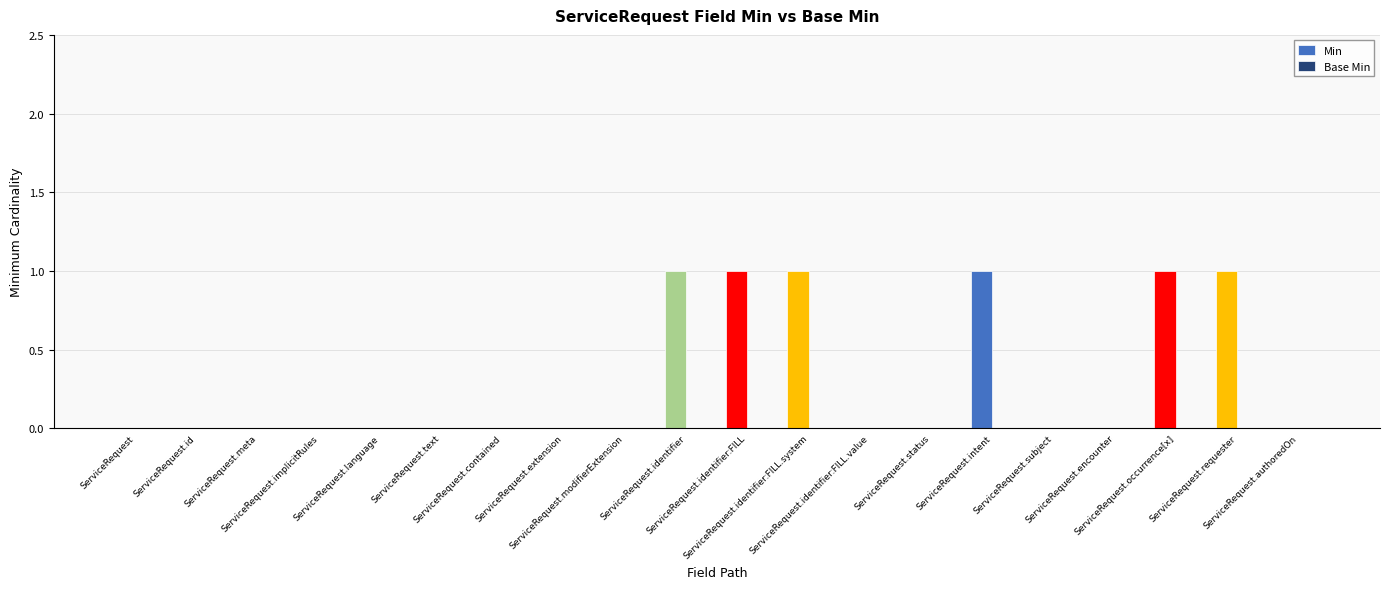

Count the number of data series in this chart.

1